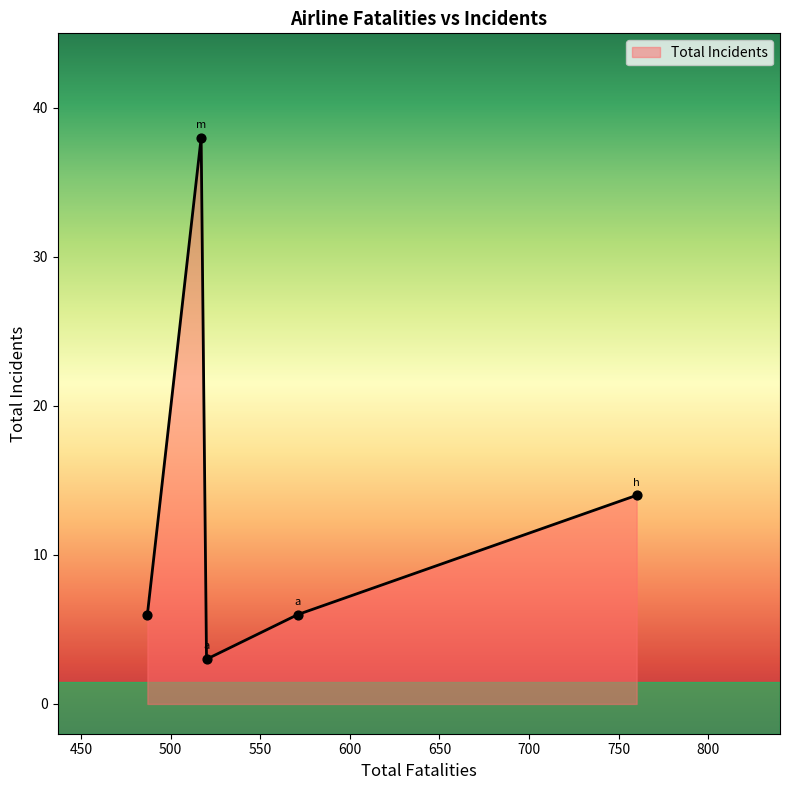

What is the minimum value shown in the chart?

3